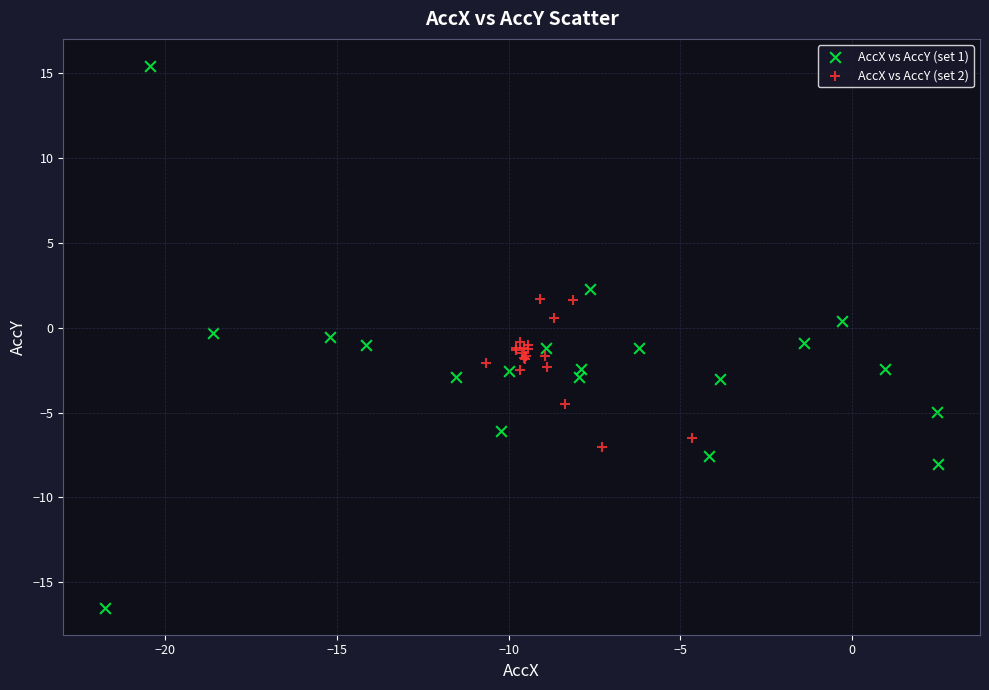

Which series has the widest spread of Y values?

AccX vs AccY (set 1)